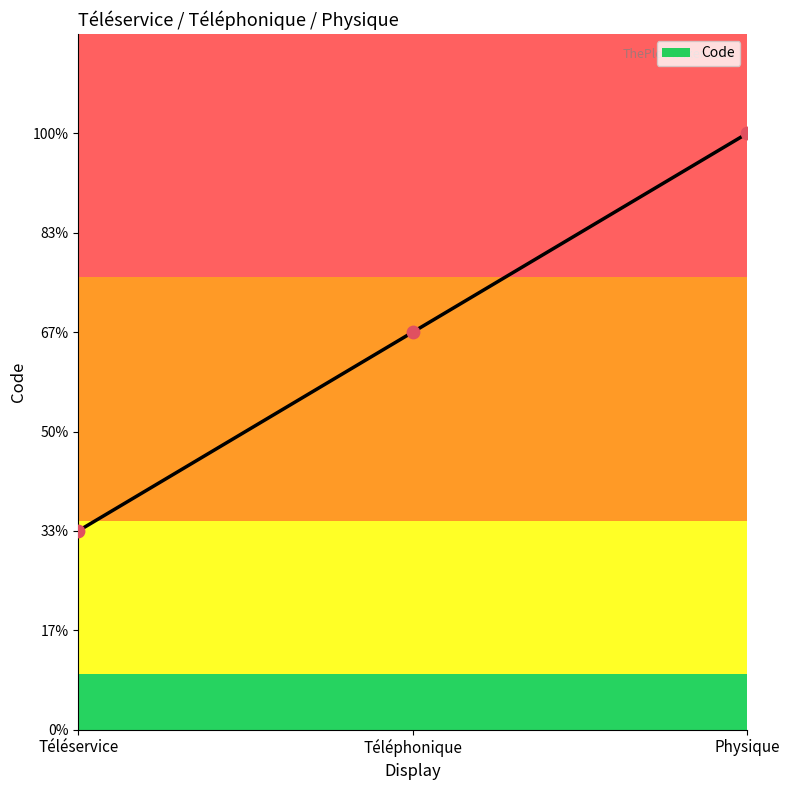

Between Téléservice and Physique, which is larger?

Physique